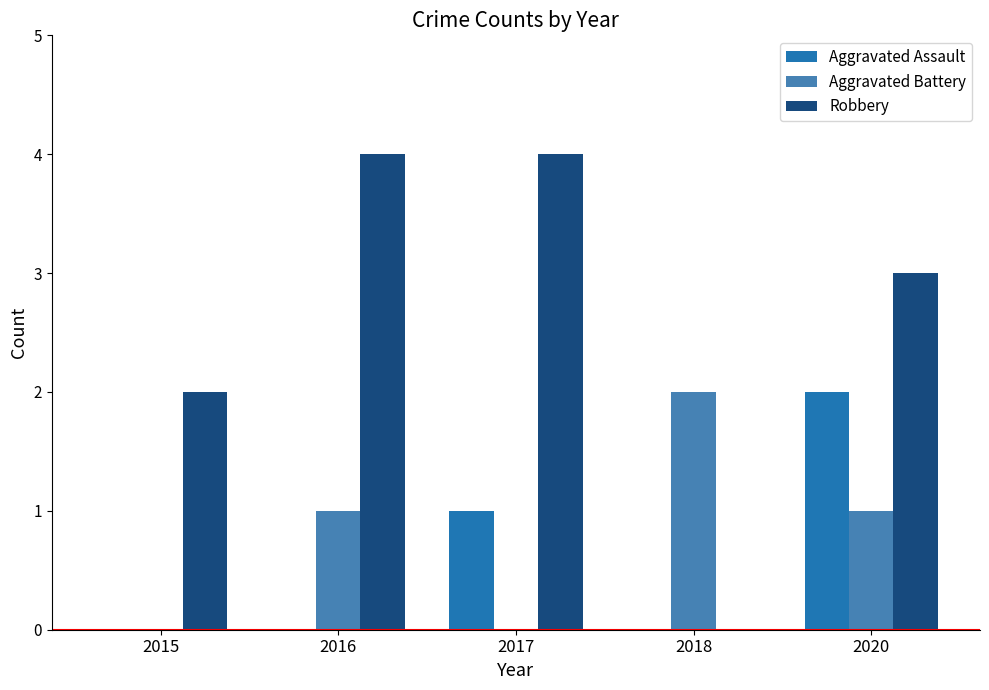

Where does the Robbery series first go above 3?

2016